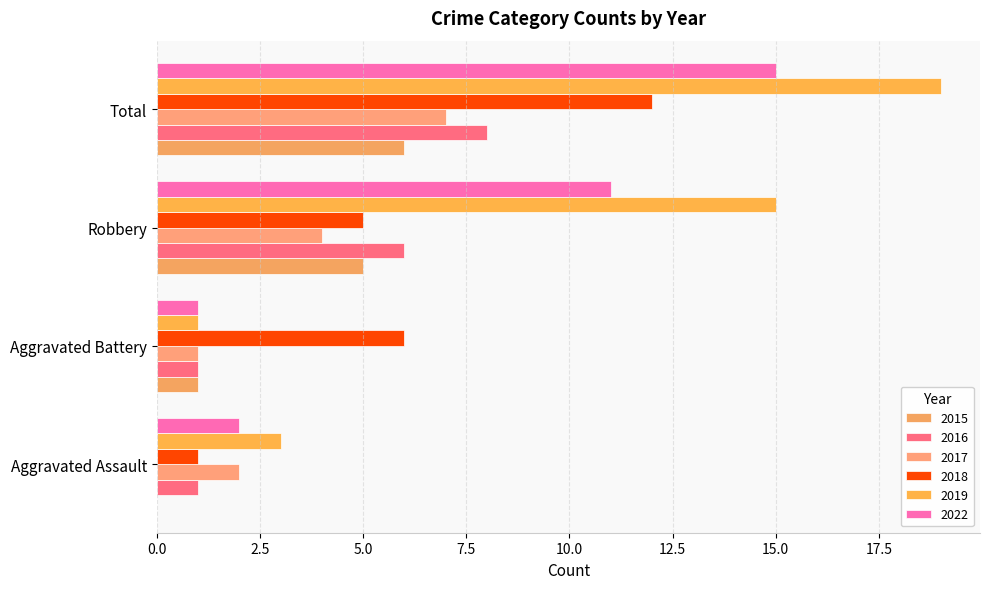

What is the difference between the maximum and minimum values in the 2018 series?

11